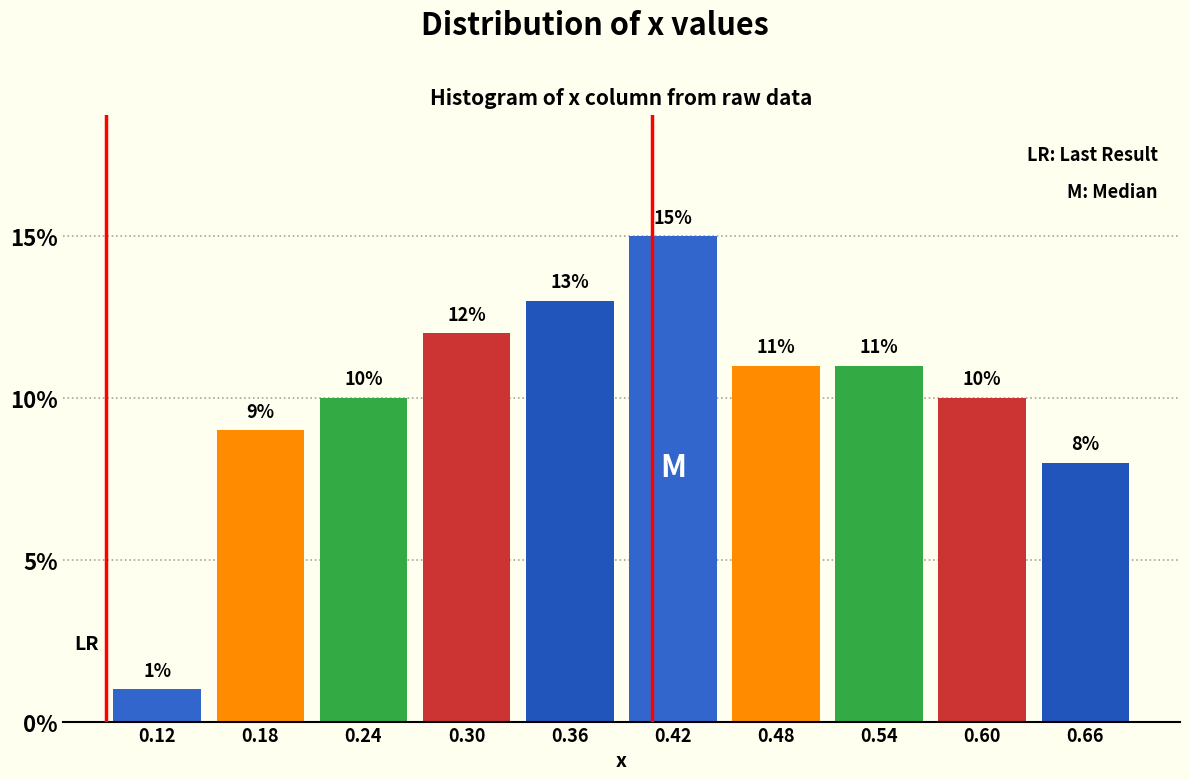

Reading left to right, transcribe this chart: for each bar, give the range it covers on the x-axis and its height. The bar edges are not printed on the chart, so give them approximately, as read against the axis.

0.09 to 0.15: 1
0.15 to 0.21: 9
0.21 to 0.27: 10
0.27 to 0.33: 12
0.33 to 0.39: 13
0.39 to 0.45: 15
0.45 to 0.51: 11
0.51 to 0.57: 11
0.57 to 0.63: 10
0.63 to 0.69: 8